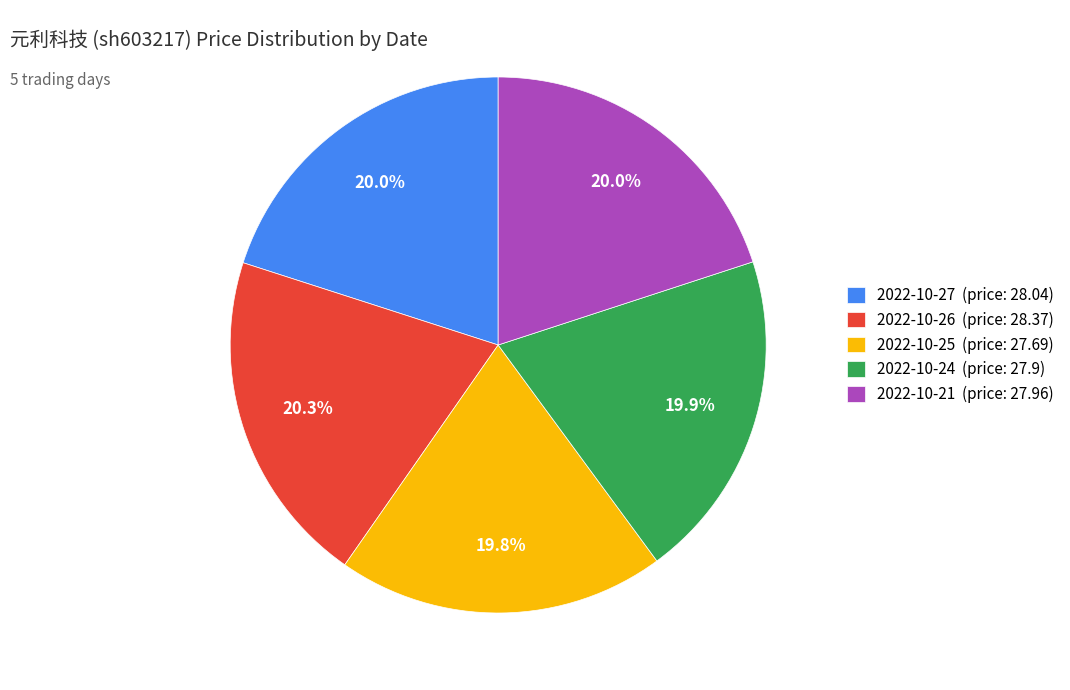

Is there a majority slice in this chart?

No